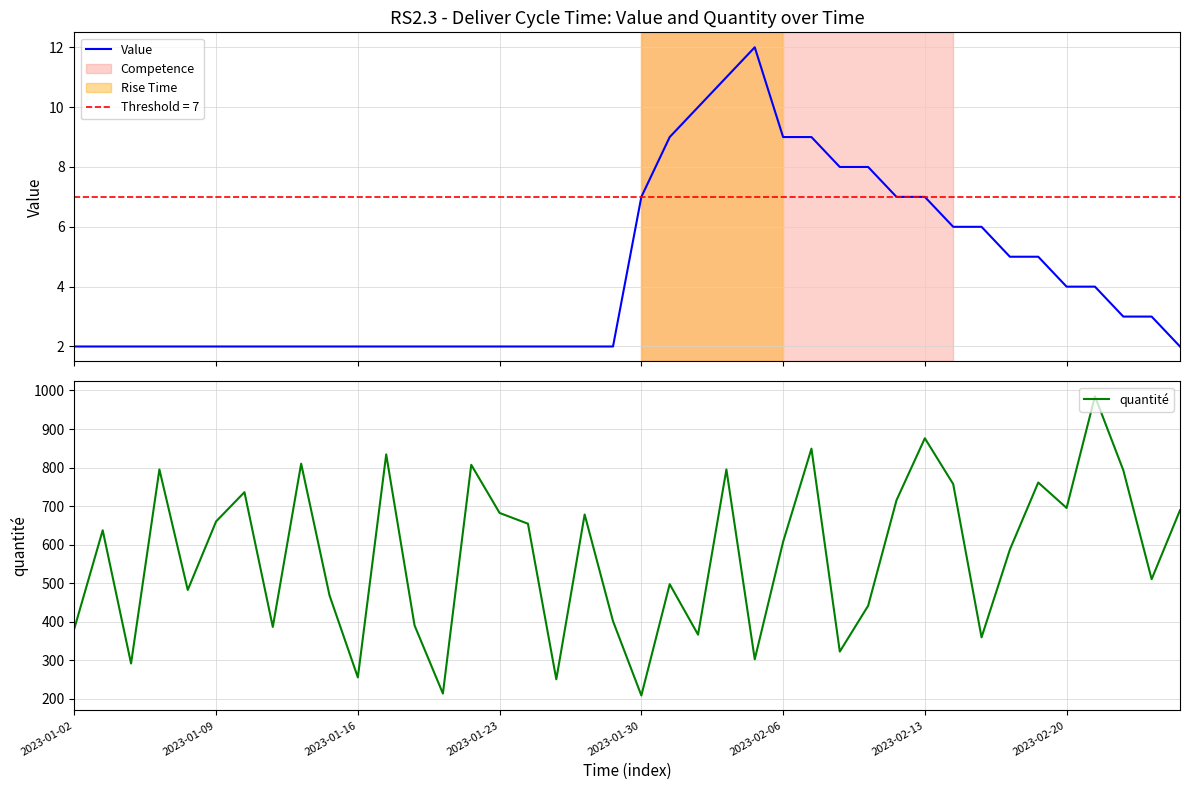

What is the total value across all series at 28?

449